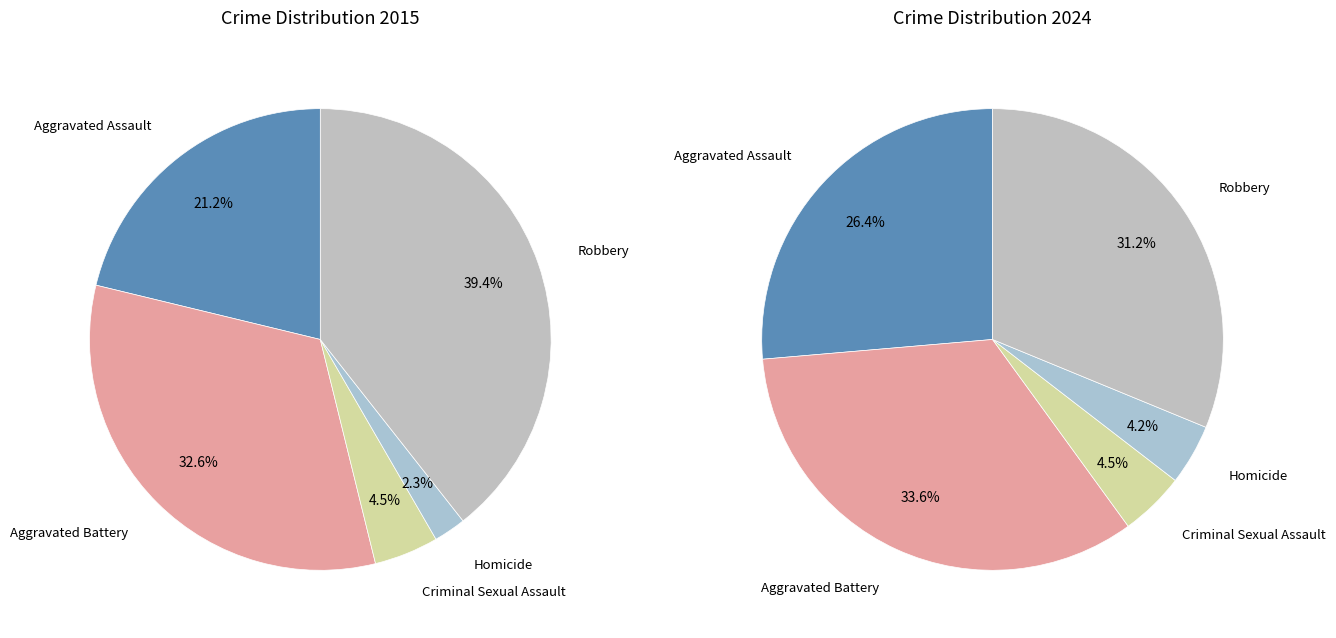

To the nearest percent, what is the average slice percentage?

20%